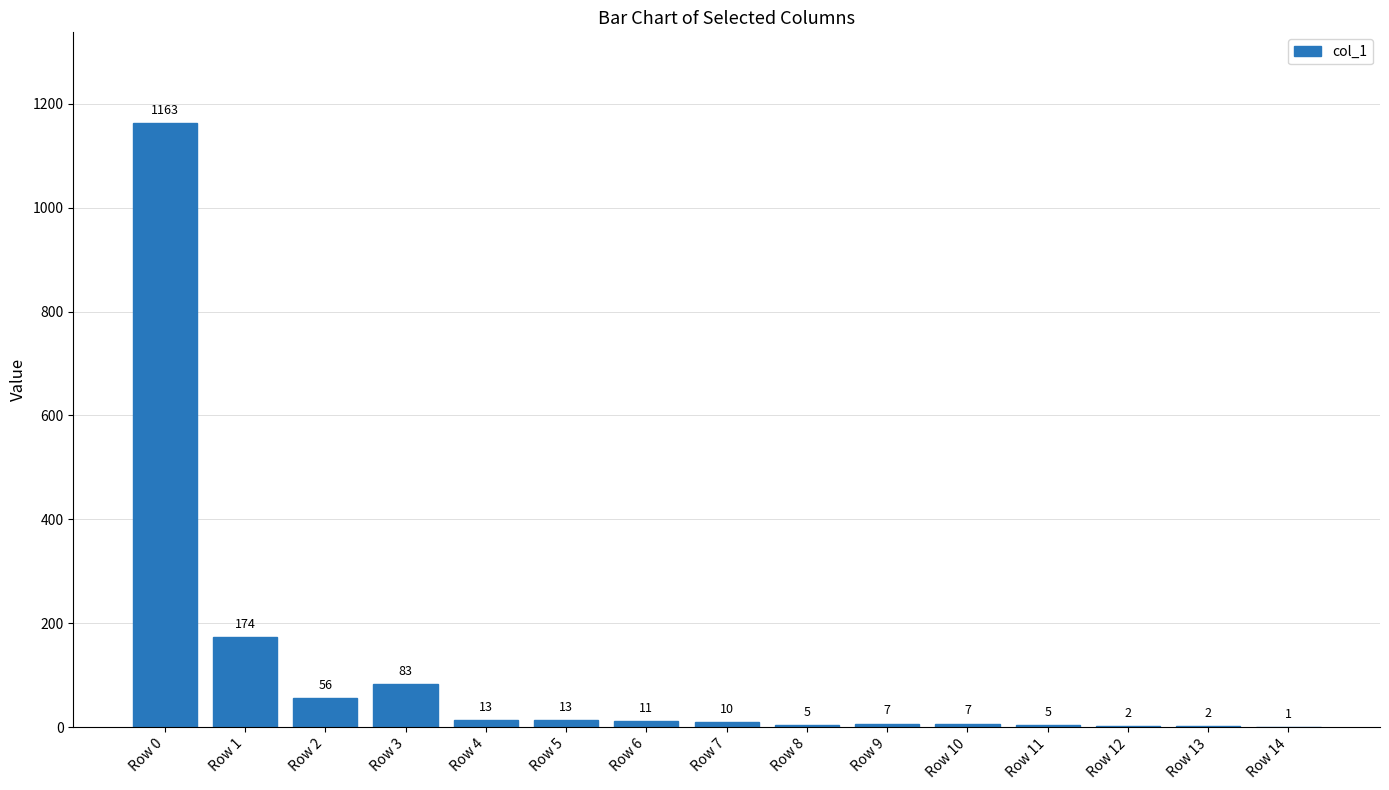

How many series are shown in this chart?

1